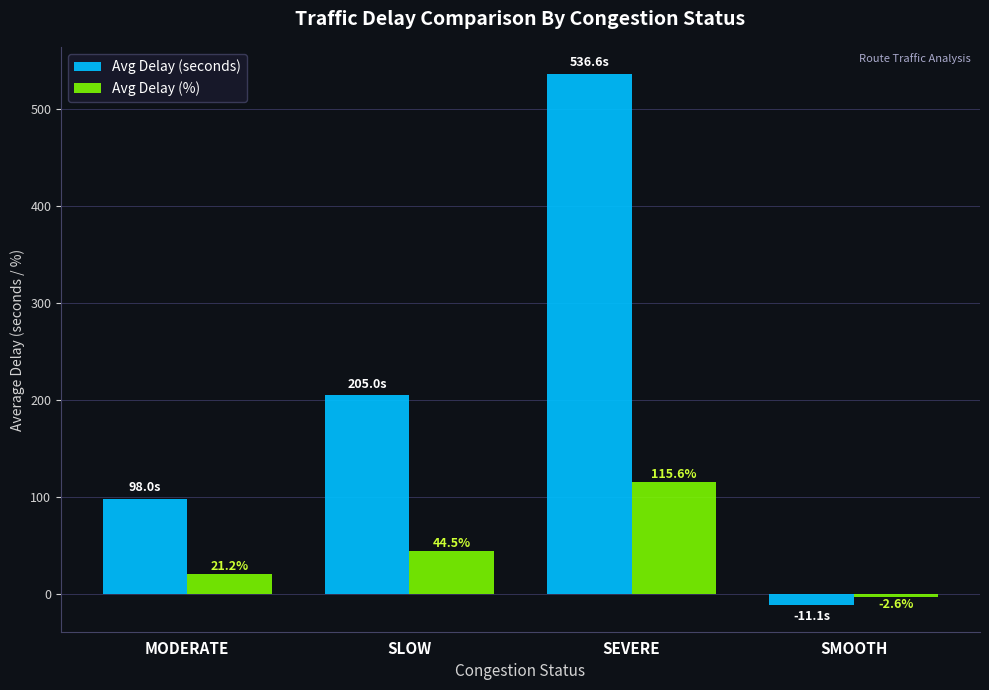

Reading left to right, transcribe all the data shown in this chart.

Avg Delay (seconds): 98.0	205.0	536.6	-11.1
Avg Delay (%): 21.2	44.5	115.6	-2.6